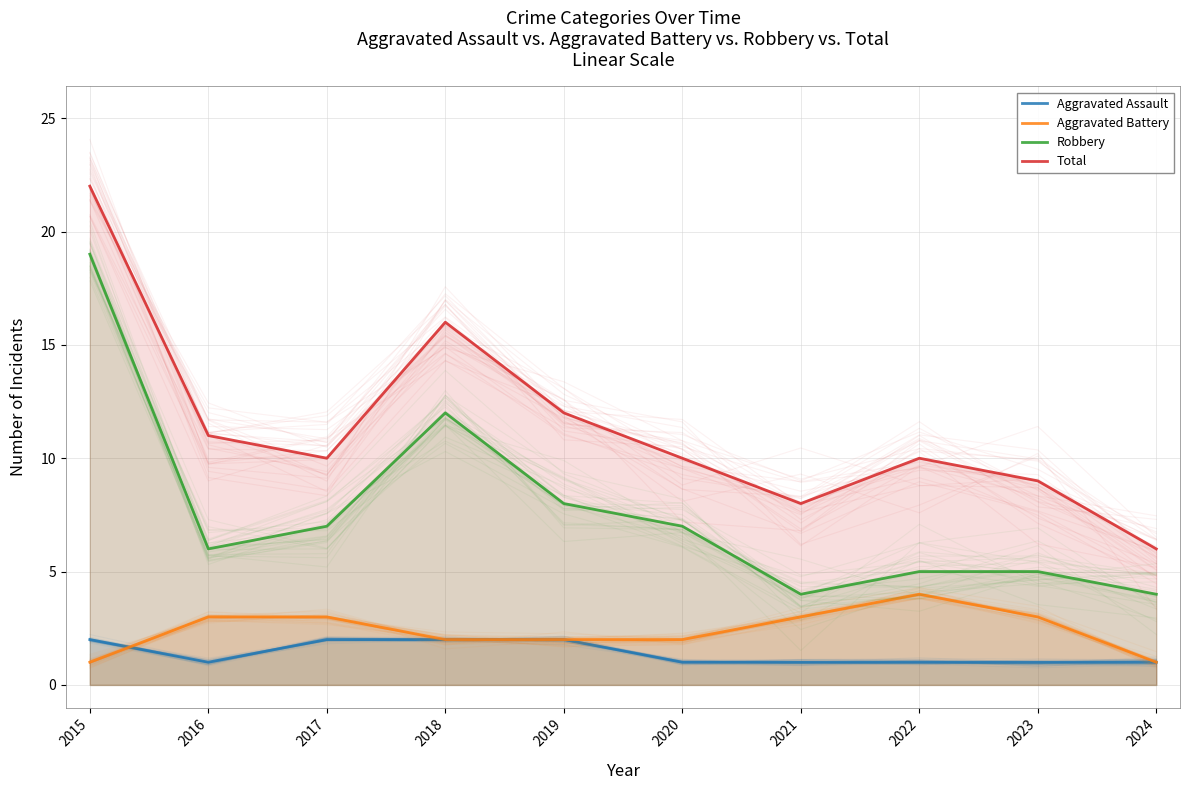

Reading left to right, list all the values displayed in this chart.

Aggravated Assault: 2	1	2	2	2	1	1	1	1	1
Aggravated Battery: 1	3	3	2	2	2	3	4	3	1
Robbery: 19	6	7	12	8	7	4	5	5	4
Total: 22	11	10	16	12	10	8	10	9	6